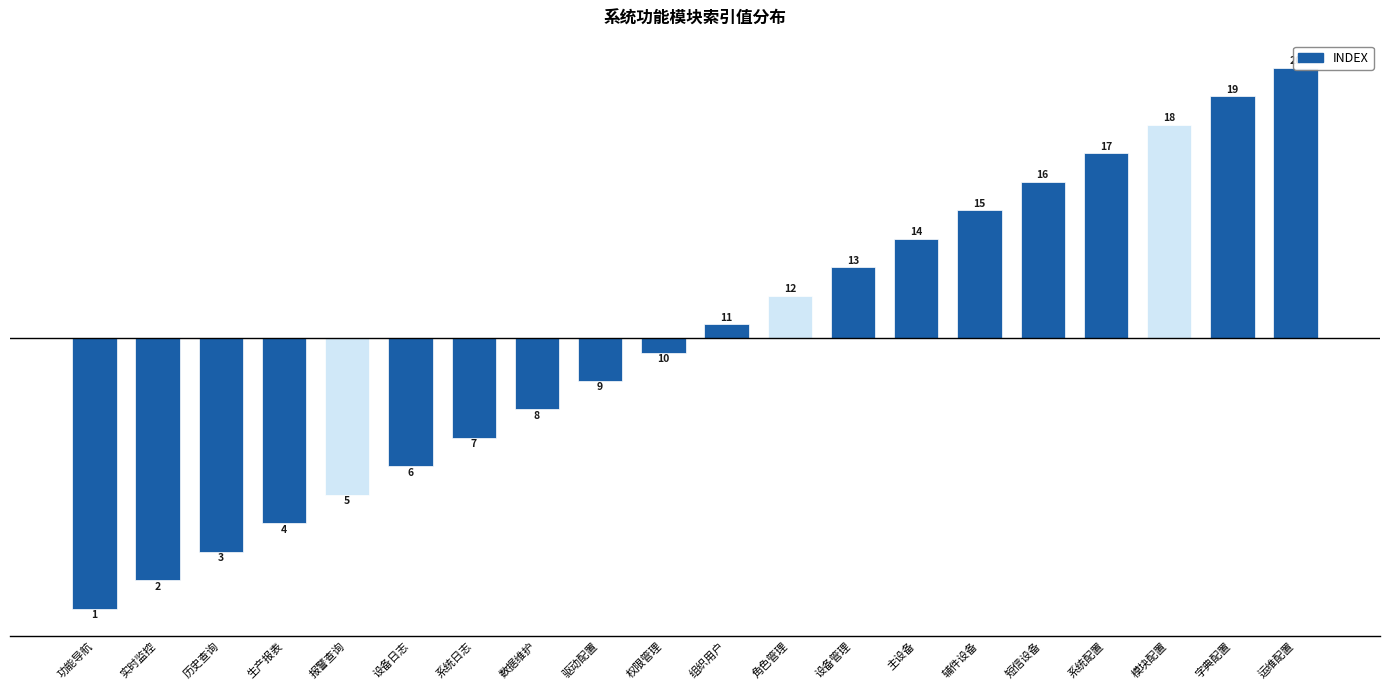

List the labels in order of value, largest first.

运维配置, 字典配置, 模块配置, 系统配置, 短信设备, 辅件设备, 主设备, 设备管理, 角色管理, 组织用户, 权限管理, 驱动配置, 数据维护, 系统日志, 设备日志, 报警查询, 生产报表, 历史查询, 实时监控, 功能导航